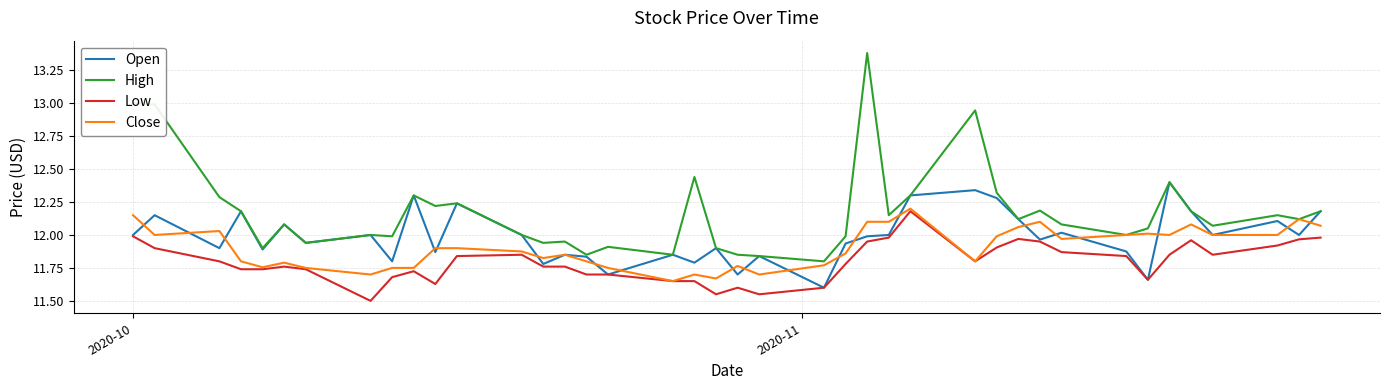

What is the lowest value of the Low series?

11.5